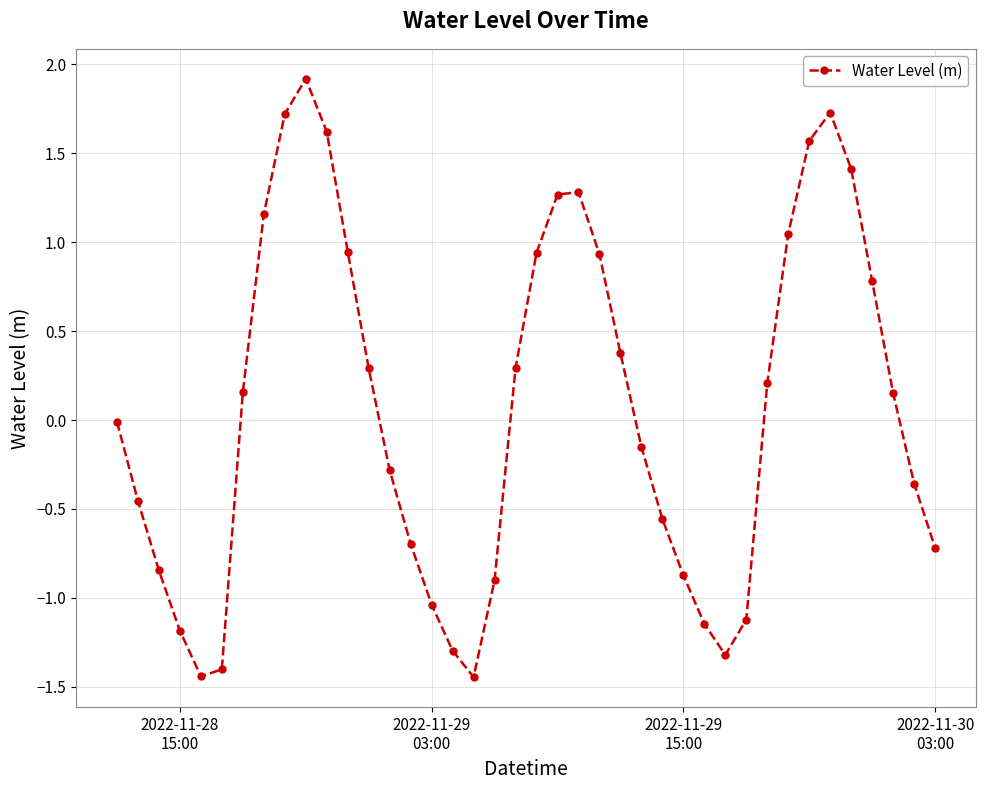

What is the maximum value shown in the chart?

1.9